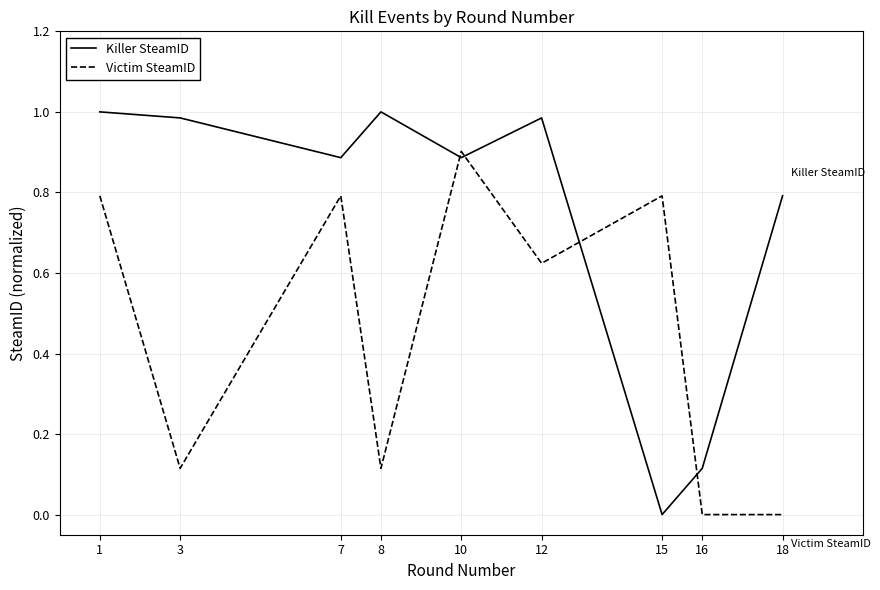

What is the total value across all series at 1?

1.8